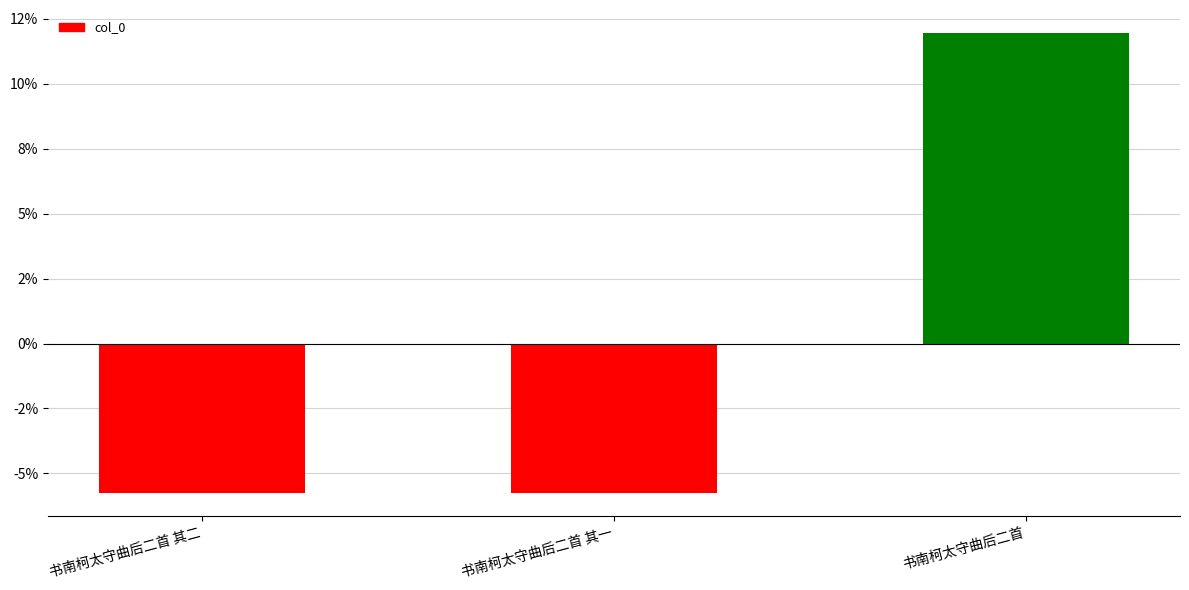

Are the bars horizontal?

No